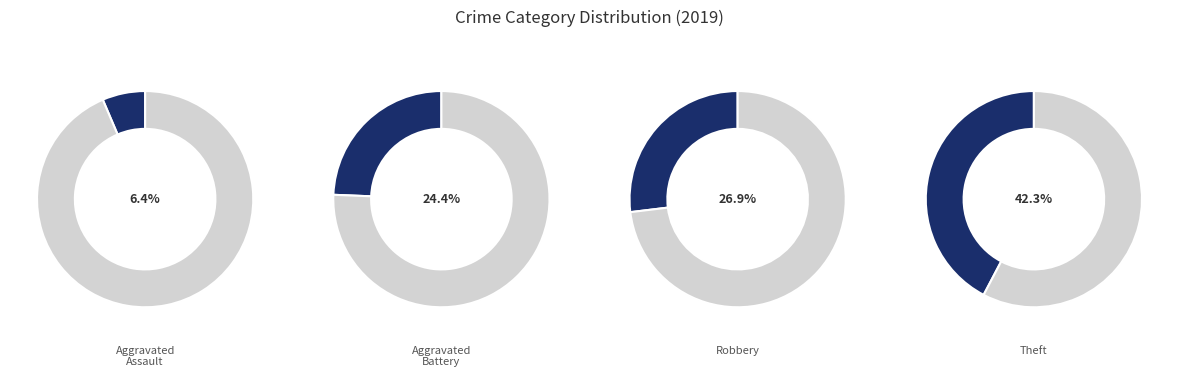

Is there a majority slice in this chart?

No